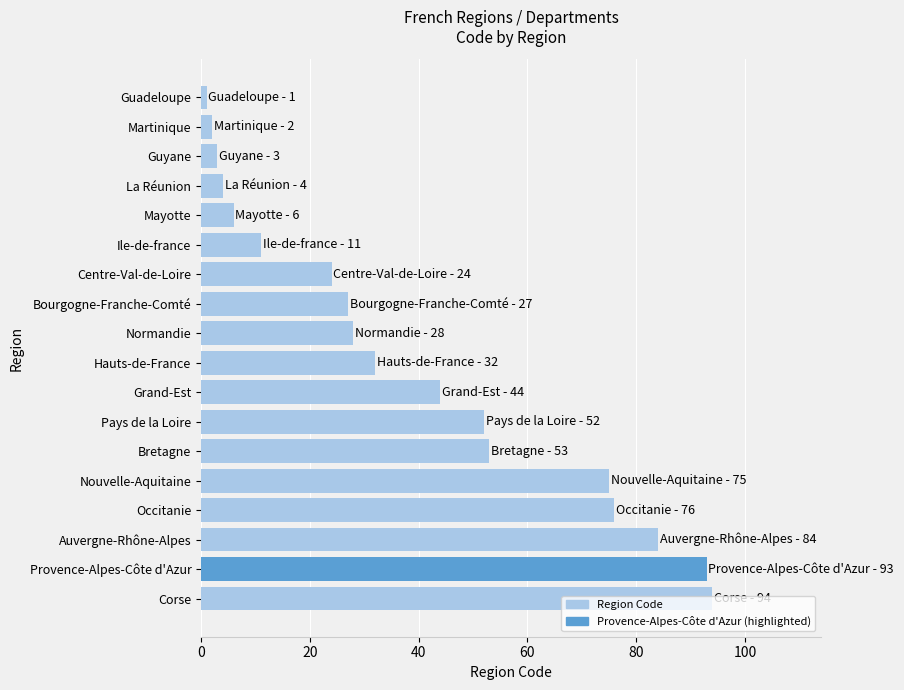

What is the difference between the second highest and minimum values?

92